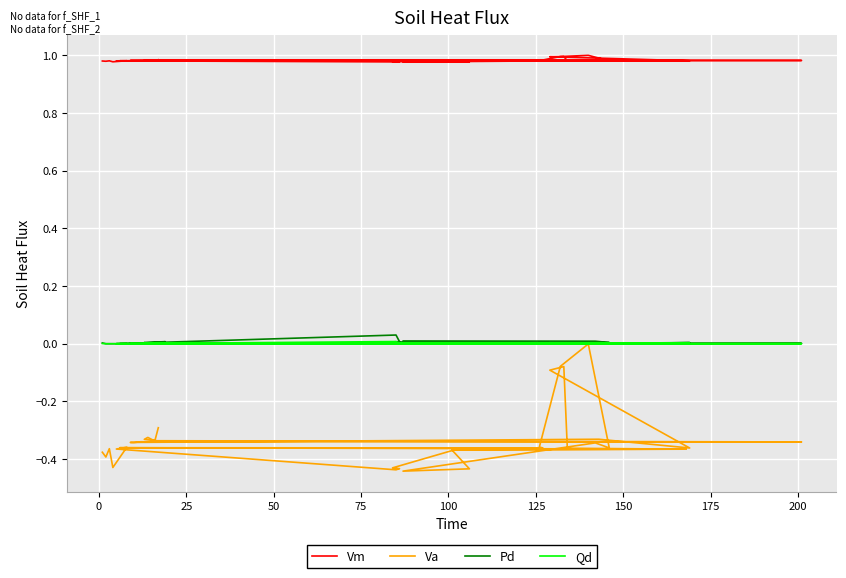

What are all the series names shown in the legend?

Vm, Va, Pd, Qd